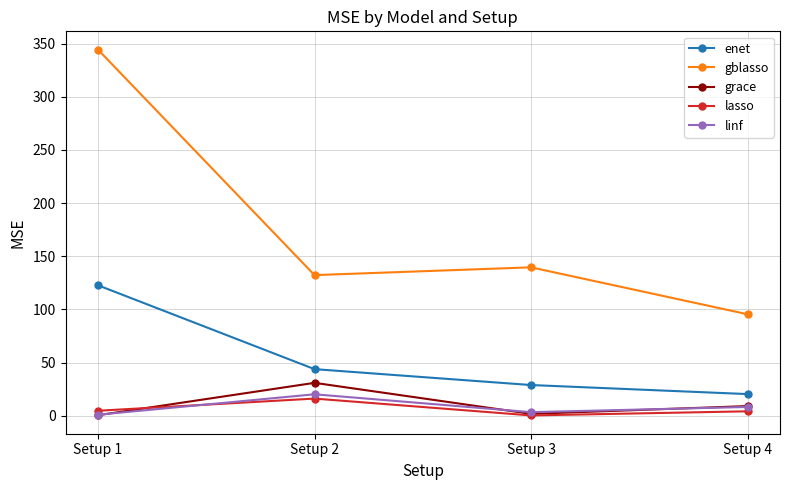

What is the difference between the highest and lowest values at Setup 1?

344.0